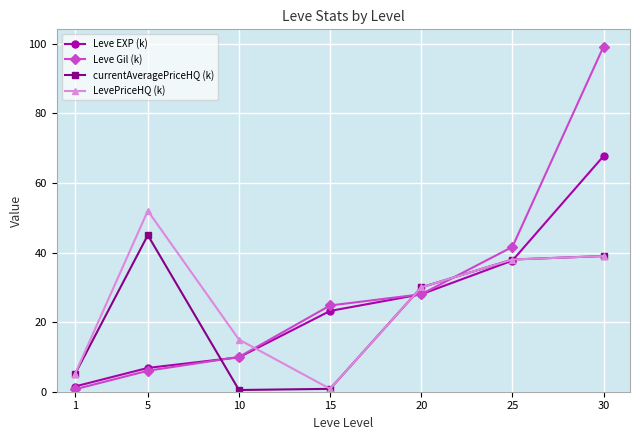

True or false: currentAveragePriceHQ (k) has more than 1 interior local peaks.

False